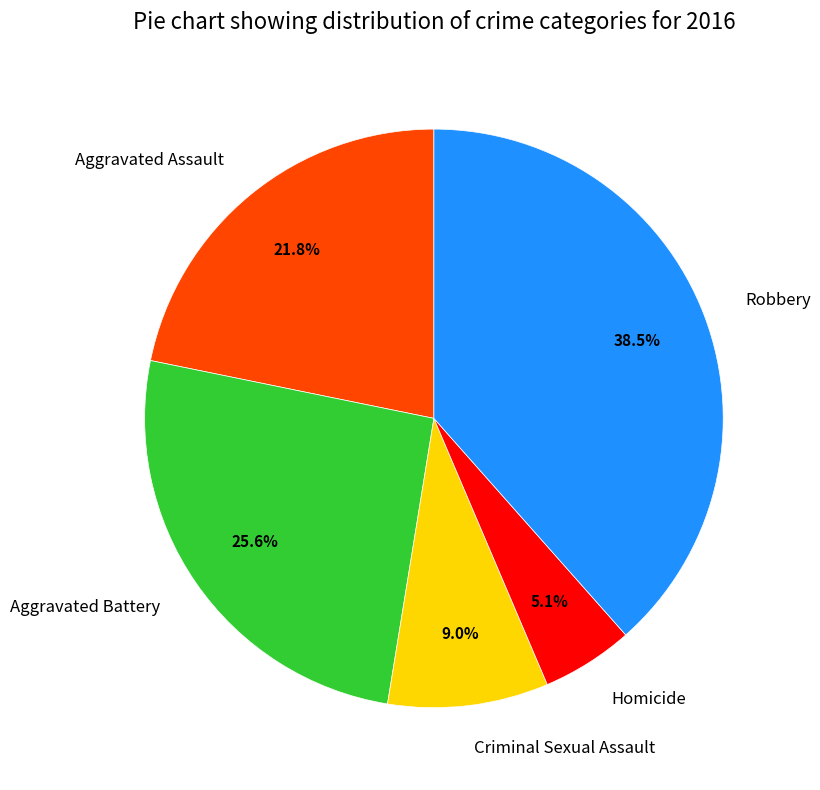

What percentage is NOT represented by Aggravated Battery?

74.4%